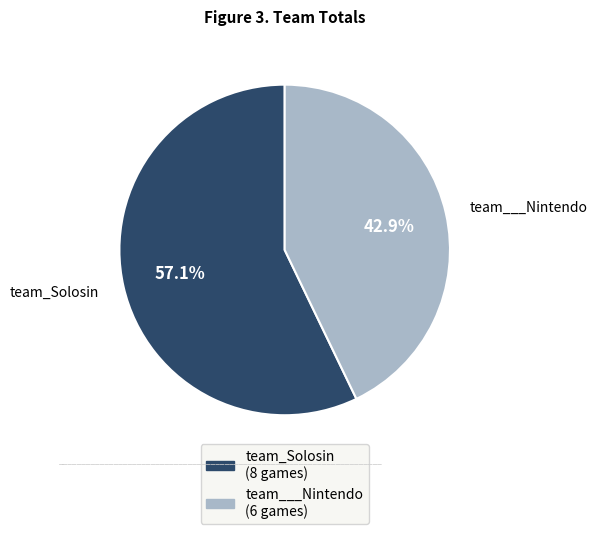

How many segments does this pie chart have?

2